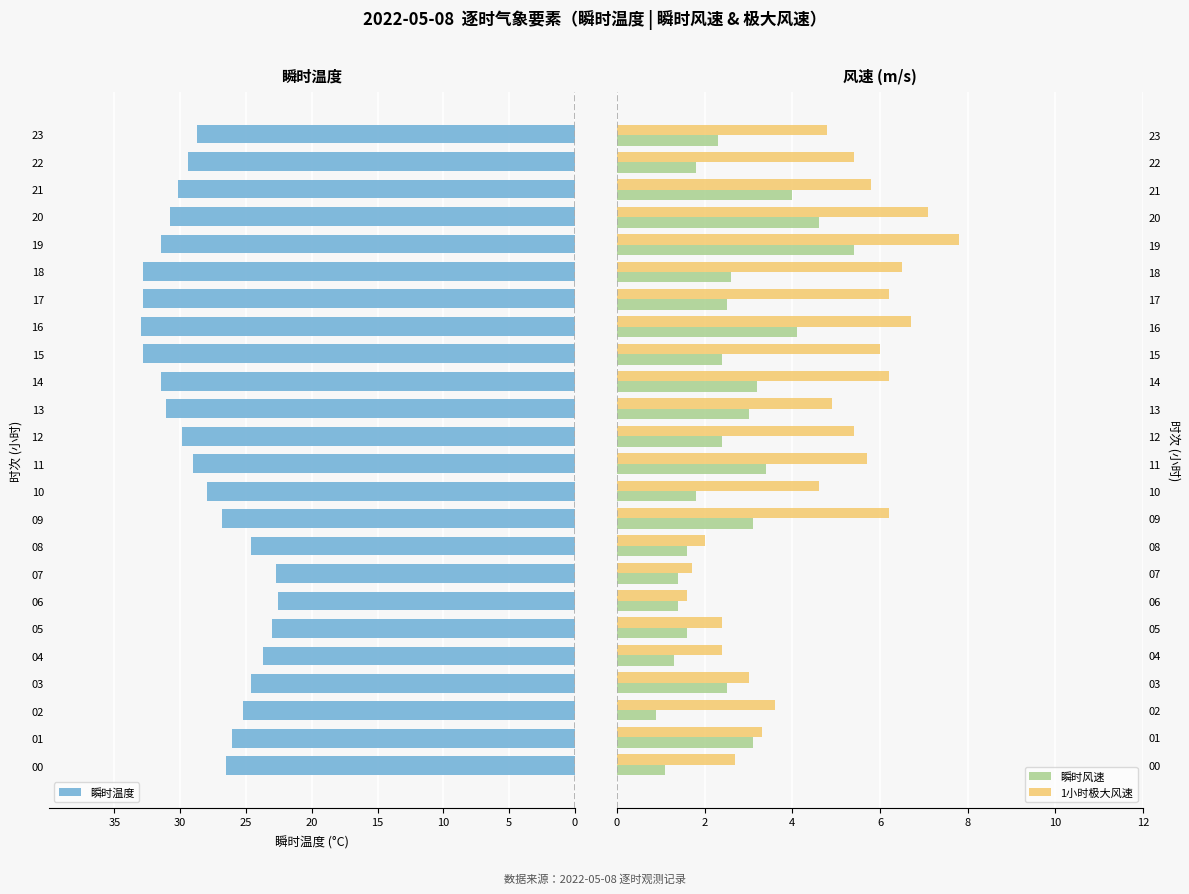

What is the highest value of the 瞬时风速 series?

5.4